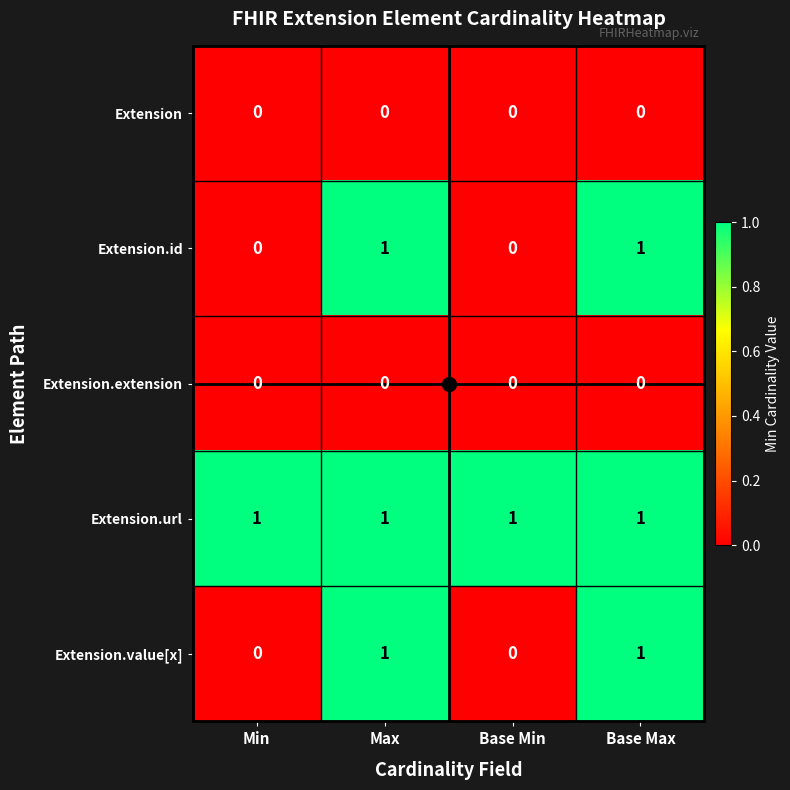

Which series has the largest total across all categories?

Extension.url